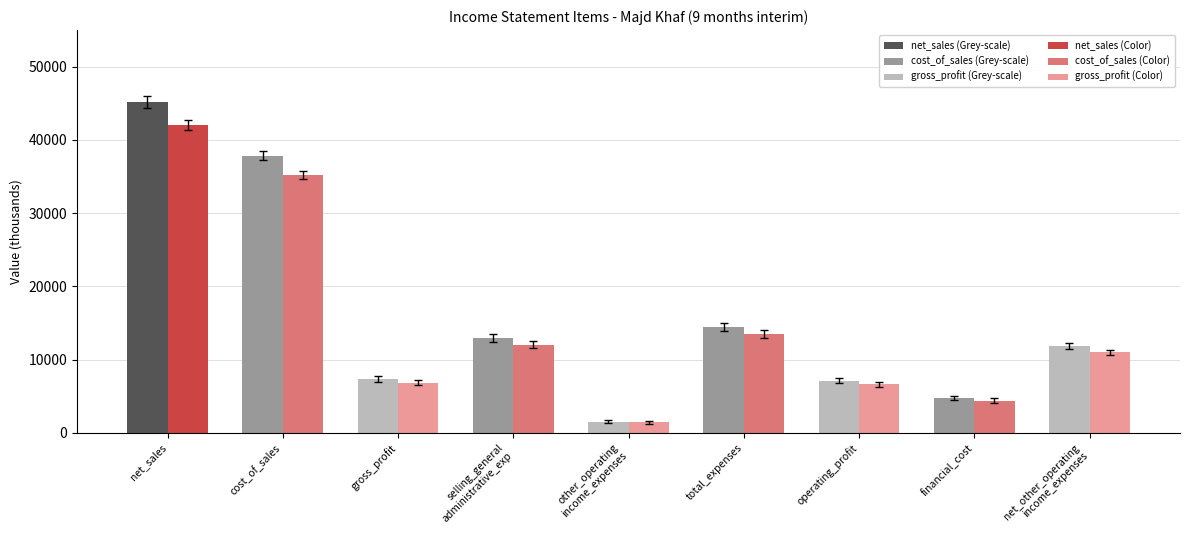

At which category does the chart reach its peak across all series?

net_sales